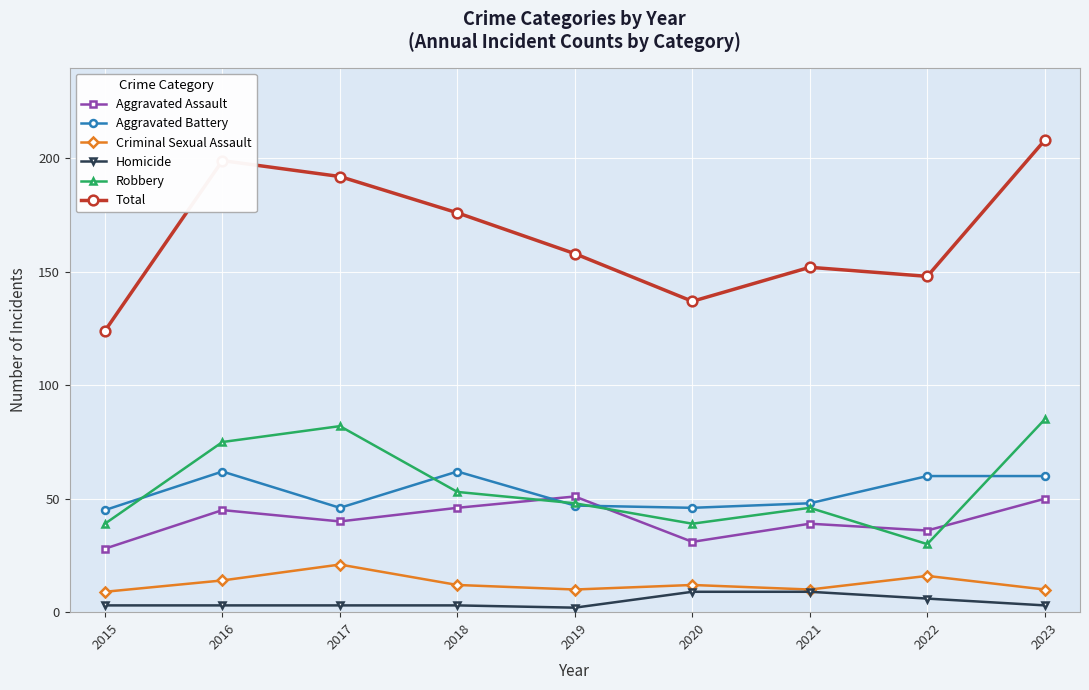

Which label corresponds to the largest value in the chart?

2023